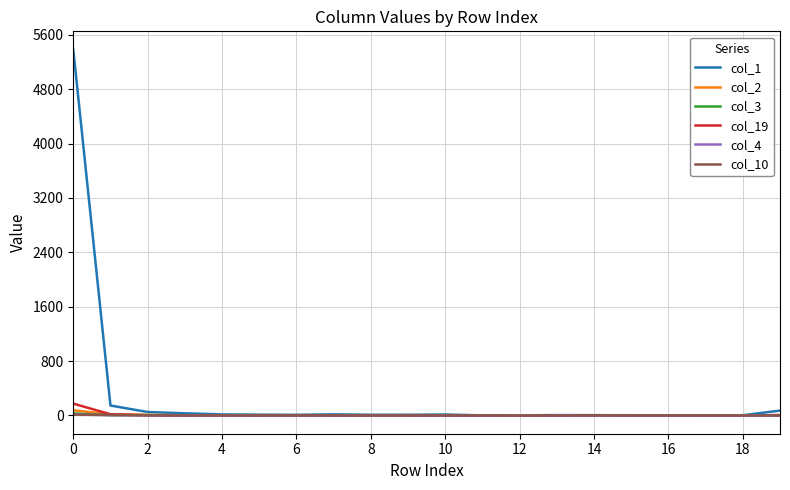

What is the maximum value shown in the chart?

5382